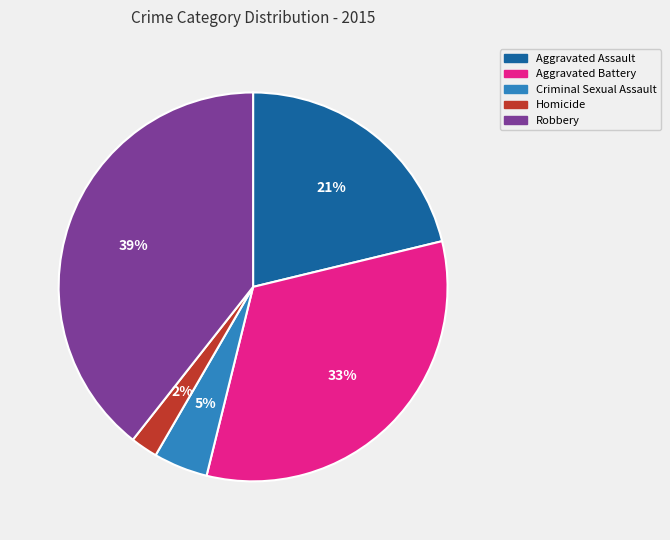

To the nearest percent, what is the difference between the largest and smallest slice percentages?

37%